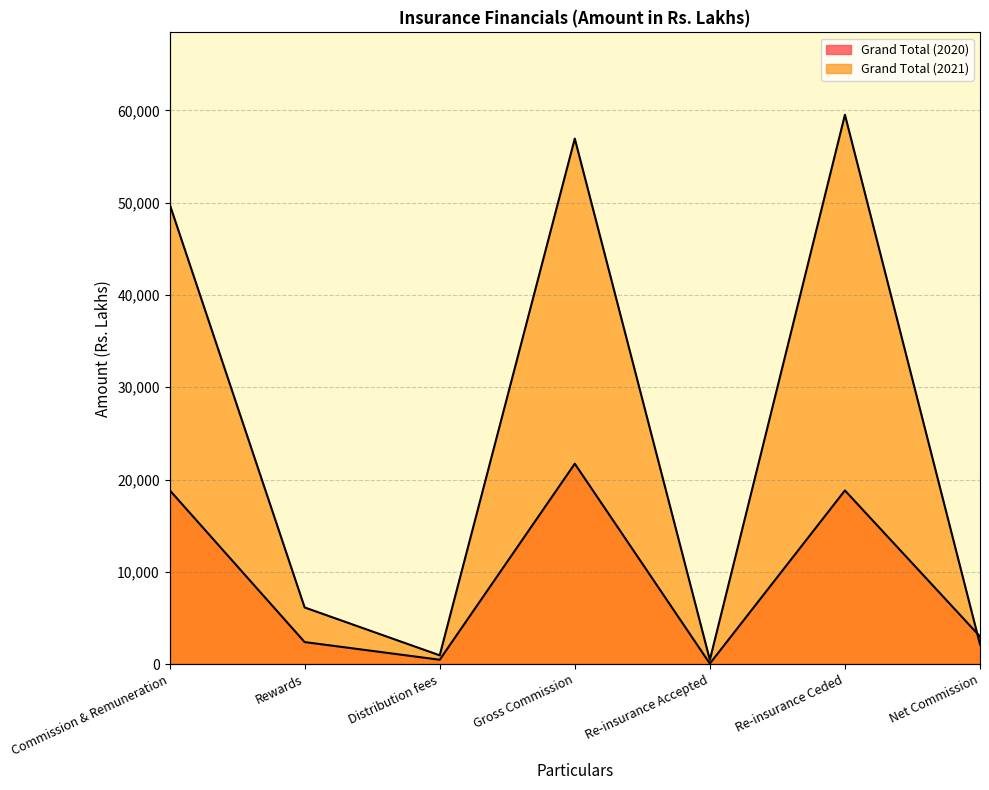

In Grand Total (2020), how many points are higher than both neighbors (excluding endpoints)?

2